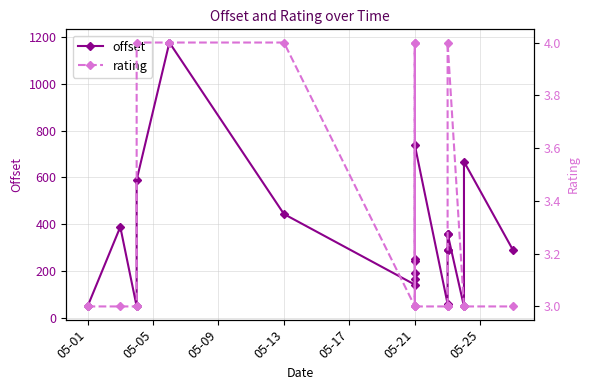

What is the spread (max minus min) of values at 05-09?

45.7